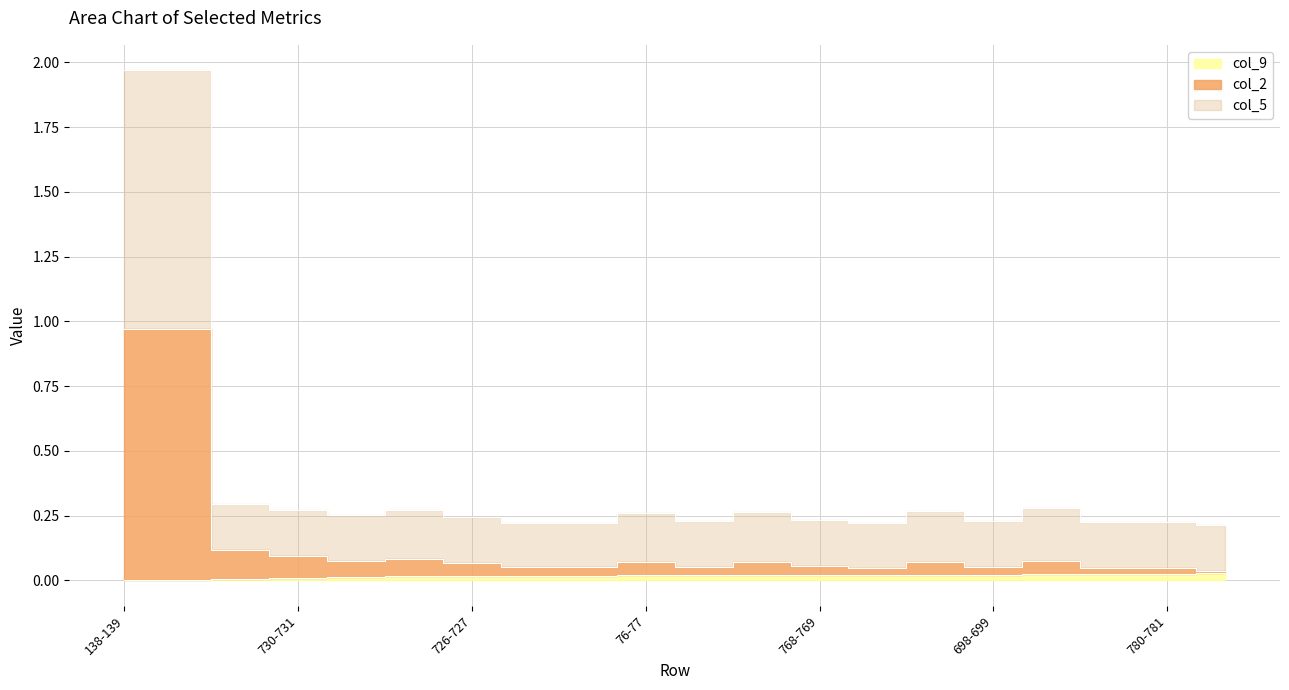

How many lines are shown in the chart?

3